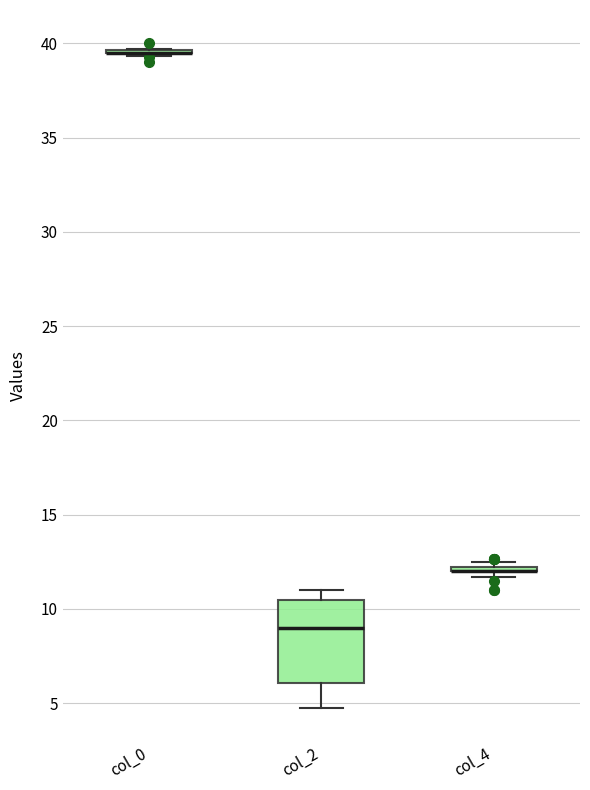

Where is the upper edge of the box for col_4 on the y-axis? The values are not printed on the chart, so give them approximately, as read against the axis.

12.5